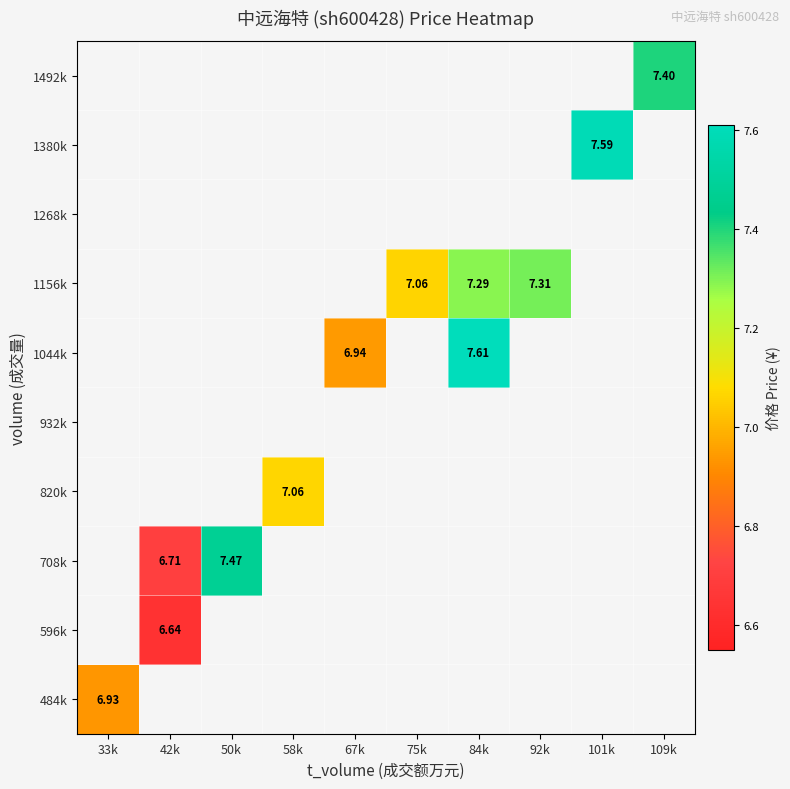

Which label corresponds to the smallest value in the chart?

42k